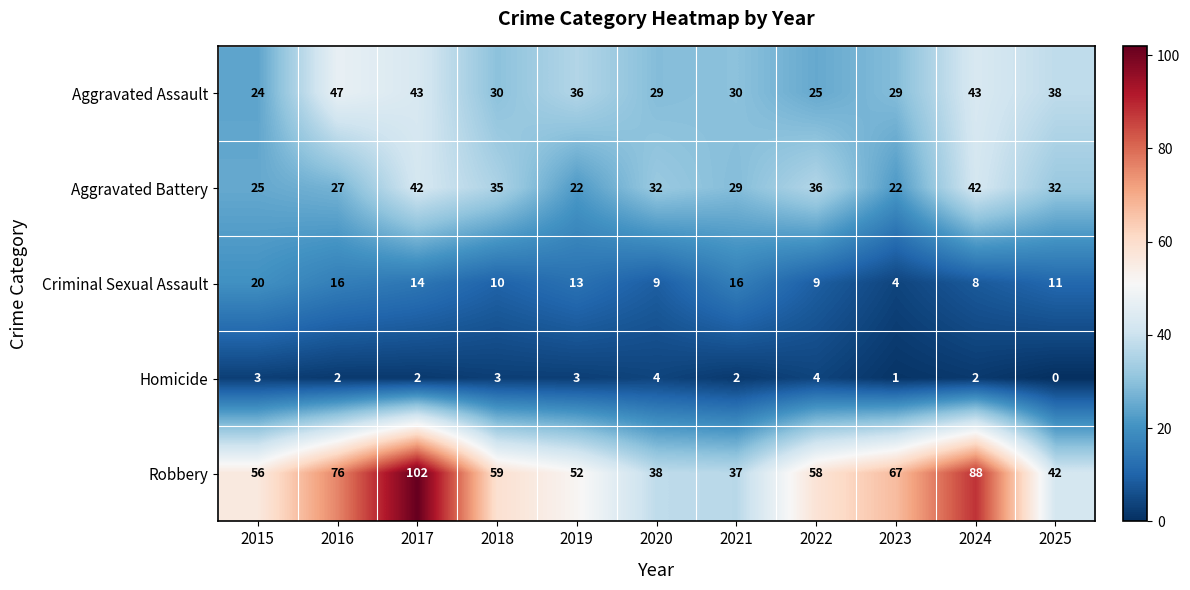

Which series has the widest spread of values?

Robbery